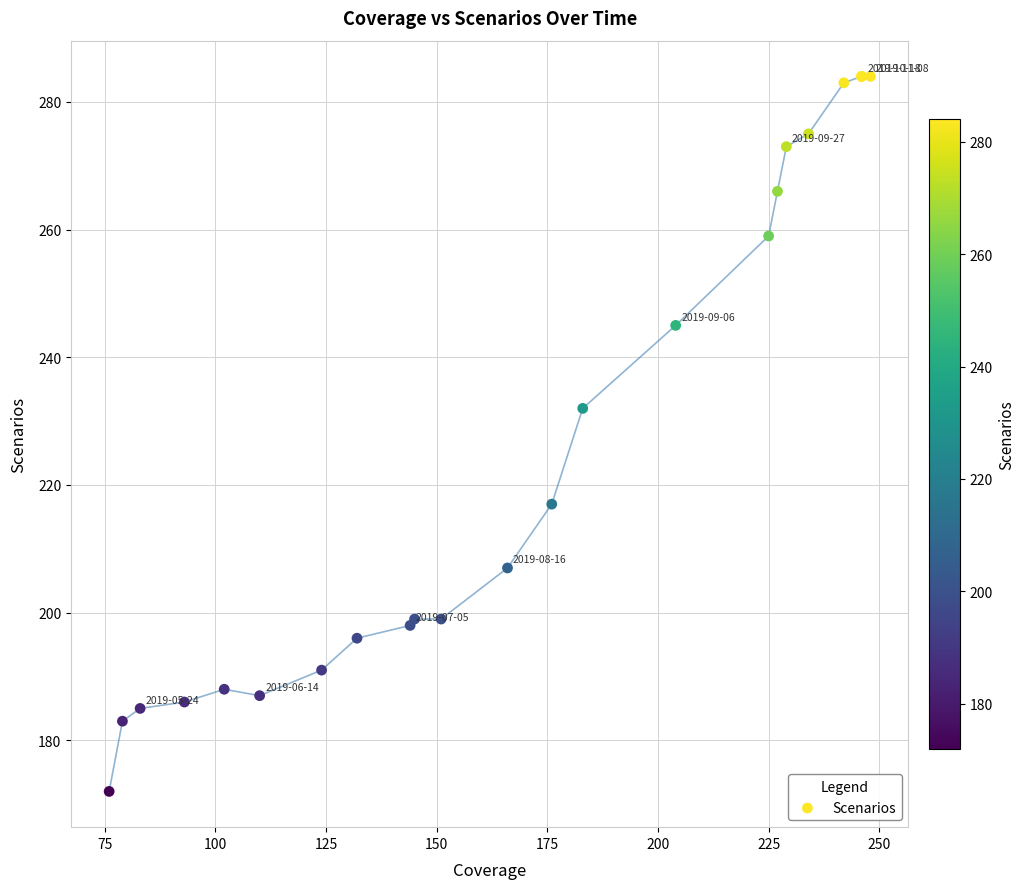

What Y value in the scatter plot is closest to 228?

232